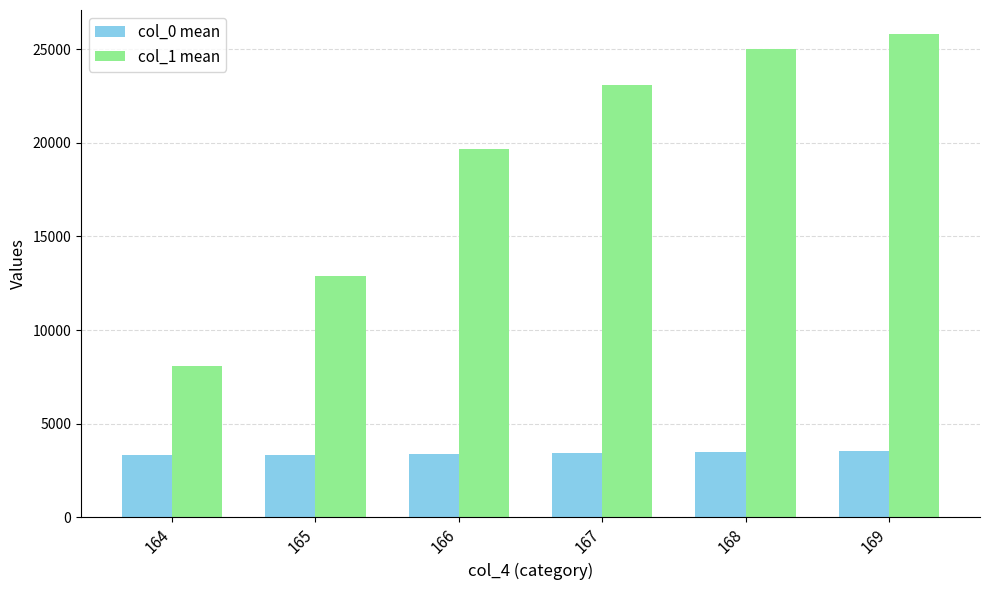

How many bars are there in total?

12